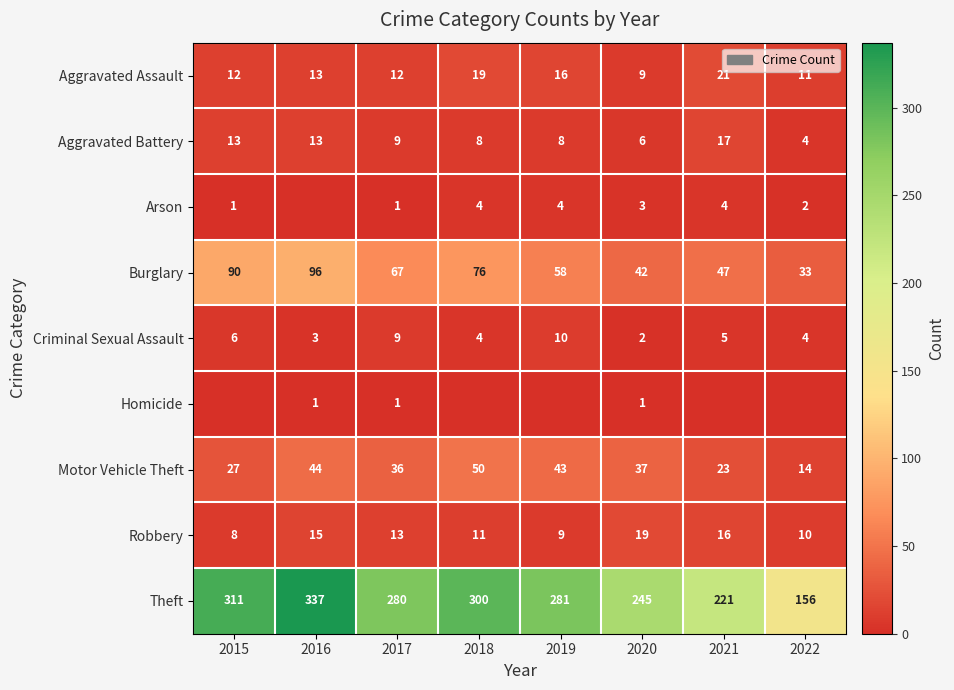

Which category has the highest value across all series?

2016